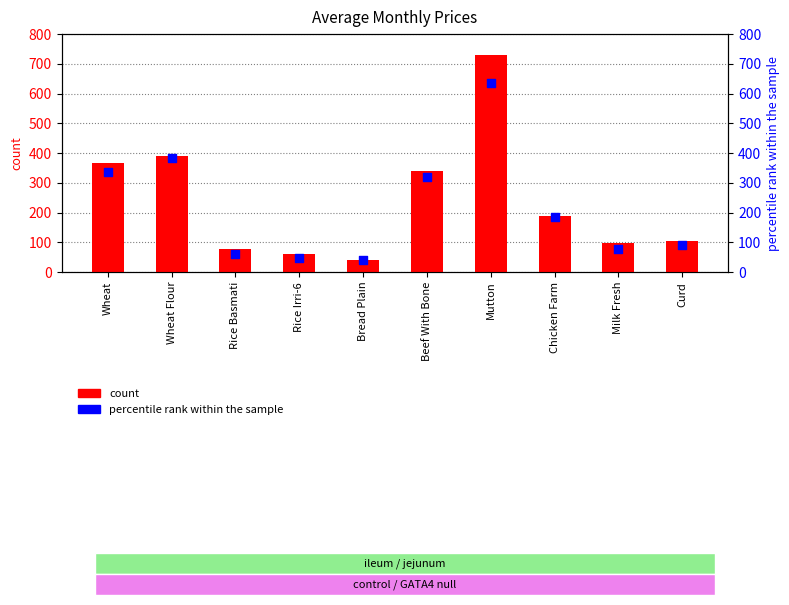

Which series reaches the minimum Y coordinate?

count